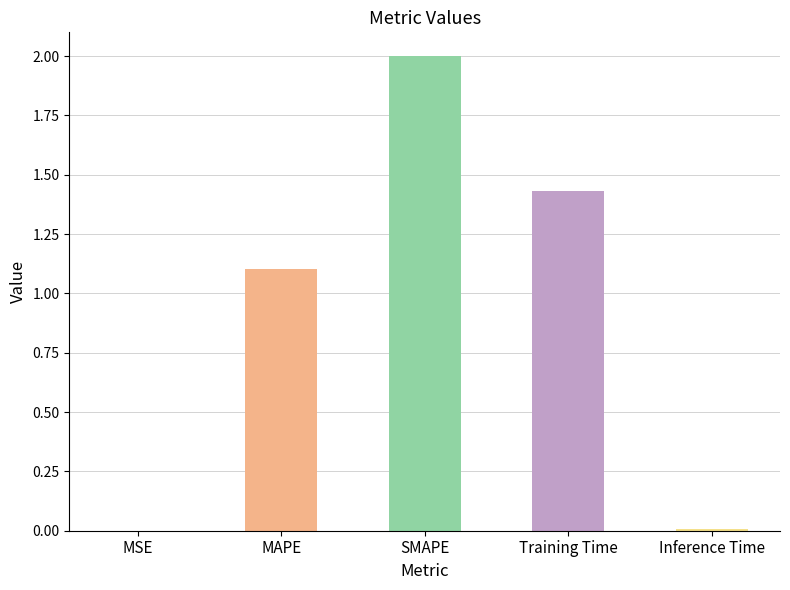

The value at MAPE is 1.4. True or false?

False